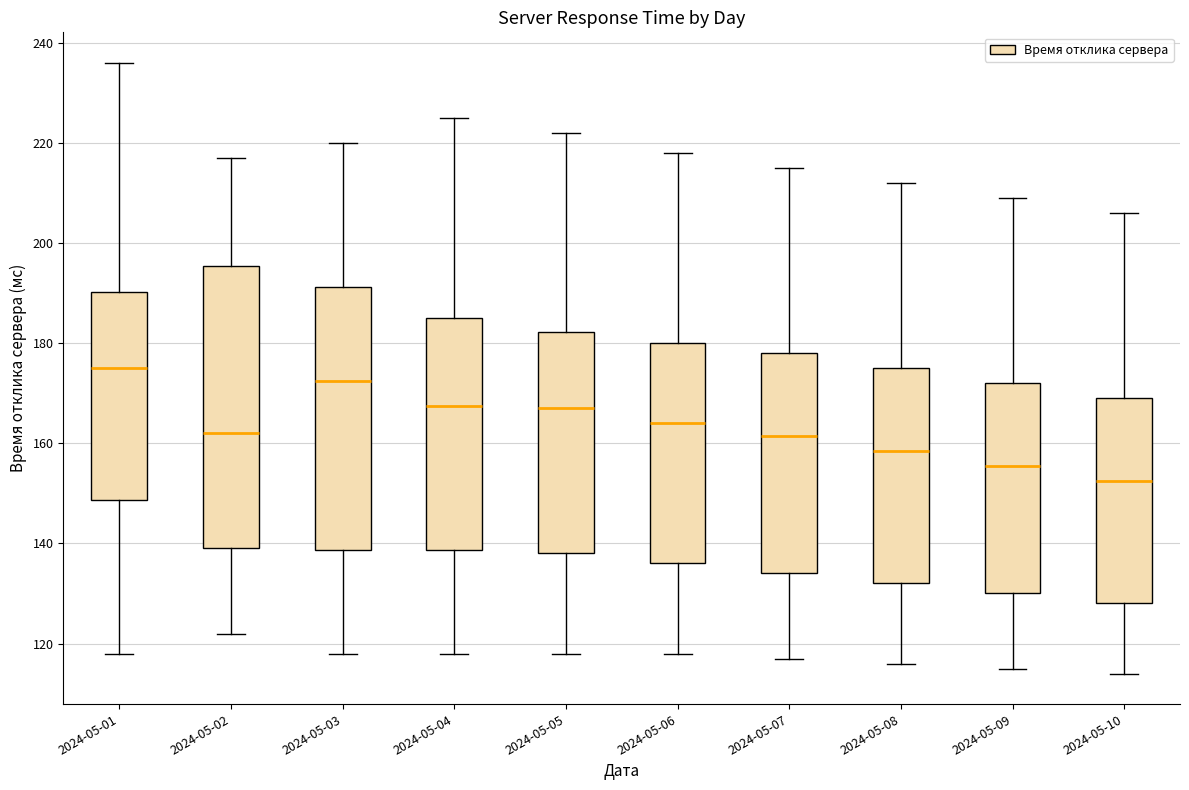

Reading left to right, read every box against the y-axis: the position of its median line, the range the box covers, and the ends of its whiskers. The values are not printed on the chart, so give them approximately, as read against the axis.

2024-05-01: median 176, box 148 to 190, whiskers 118 to 236
2024-05-02: median 162, box 140 to 196, whiskers 122 to 218
2024-05-03: median 172, box 138 to 192, whiskers 118 to 220
2024-05-04: median 168, box 138 to 186, whiskers 118 to 226
2024-05-05: median 168, box 138 to 182, whiskers 118 to 222
2024-05-06: median 164, box 136 to 180, whiskers 118 to 218
2024-05-07: median 162, box 134 to 178, whiskers 118 to 216
2024-05-08: median 158, box 132 to 176, whiskers 116 to 212
2024-05-09: median 156, box 130 to 172, whiskers 116 to 210
2024-05-10: median 152, box 128 to 170, whiskers 114 to 206